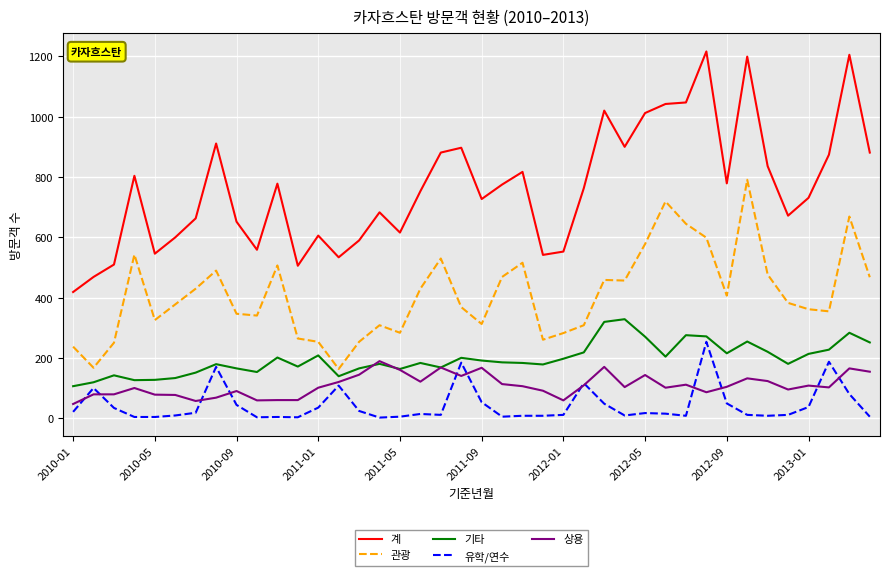

Which series has the largest range (max minus min)?

계